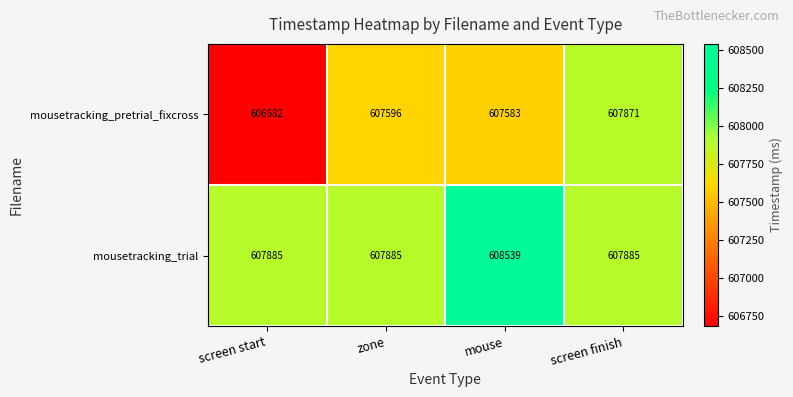

What is the total value across all series at zone?

1215481